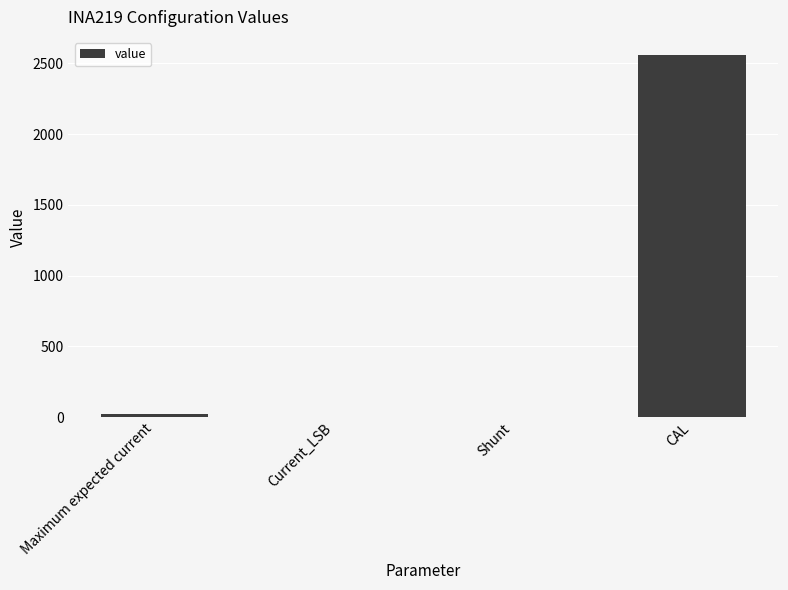

What is the approximate value at CAL?

2560.0